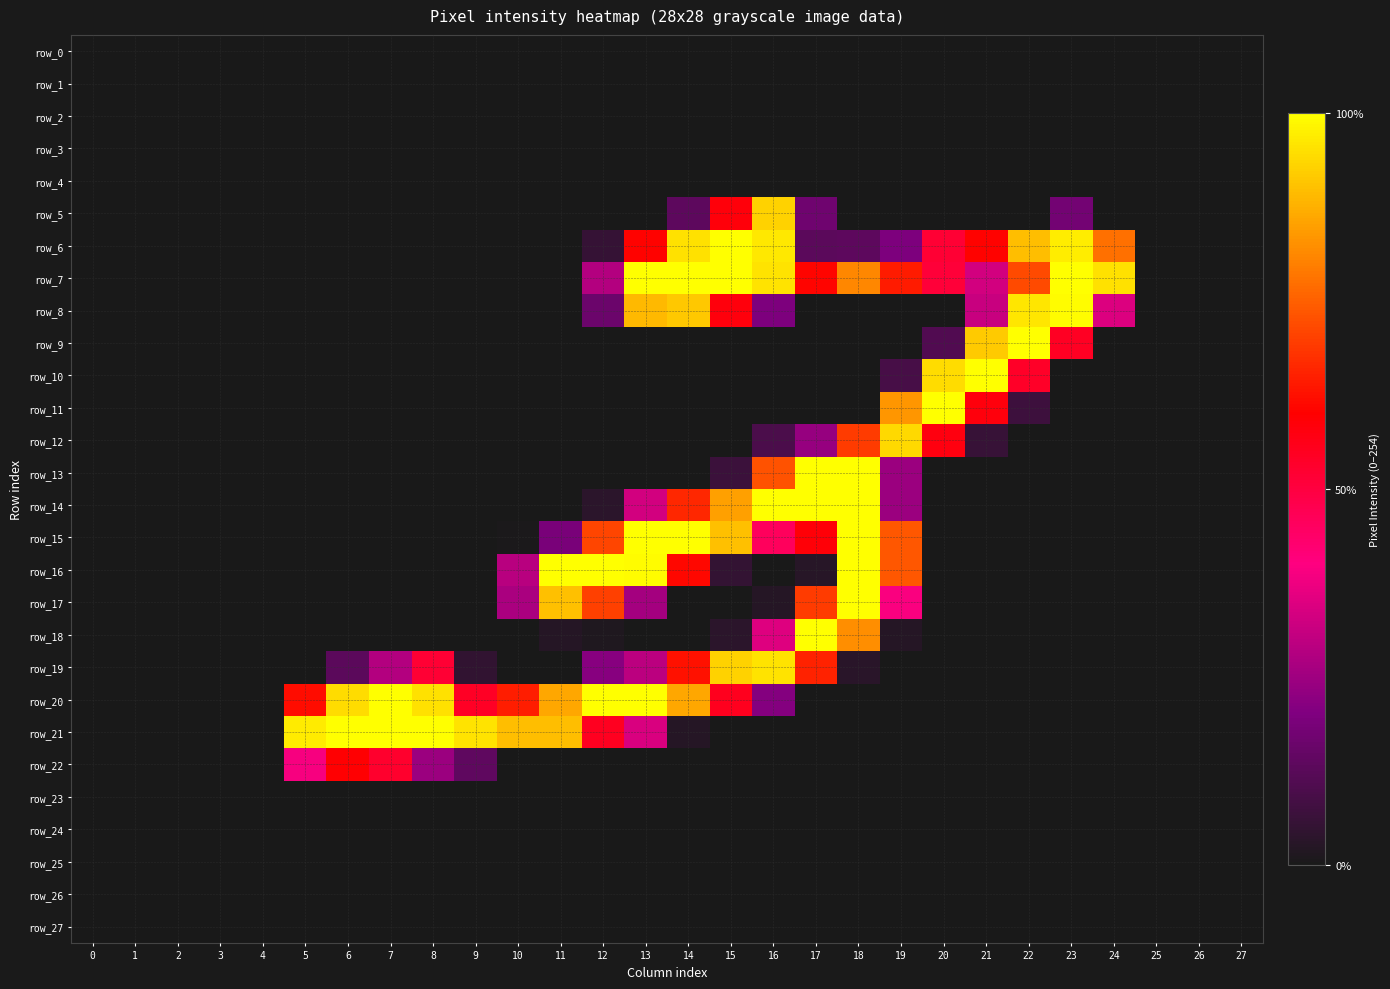

Reading right to left, transcribe all the data shown in this chart.

row_0: 27=0	26=0	25=0	24=0	23=0	22=0	21=0	20=0	19=0	18=0	17=0	16=0	15=0	14=0	13=0	12=0	11=0	10=0	9=0	8=0	7=0	6=0	5=0	4=0	3=0	2=0	1=0	0=0
row_1: 27=0	26=0	25=0	24=0	23=0	22=0	21=0	20=0	19=0	18=0	17=0	16=0	15=0	14=0	13=0	12=0	11=0	10=0	9=0	8=0	7=0	6=0	5=0	4=0	3=0	2=0	1=0	0=0
row_2: 27=0	26=0	25=0	24=0	23=0	22=0	21=0	20=0	19=0	18=0	17=0	16=0	15=0	14=0	13=0	12=0	11=0	10=0	9=0	8=0	7=0	6=0	5=0	4=0	3=0	2=0	1=0	0=0
row_3: 27=0	26=0	25=0	24=0	23=0	22=0	21=0	20=0	19=0	18=0	17=0	16=0	15=0	14=0	13=0	12=0	11=0	10=0	9=0	8=0	7=0	6=0	5=0	4=0	3=0	2=0	1=0	0=0
row_4: 27=0	26=0	25=0	24=0	23=0	22=0	21=0	20=0	19=0	18=0	17=0	16=0	15=0	14=0	13=0	12=0	11=0	10=0	9=0	8=0	7=0	6=0	5=0	4=0	3=0	2=0	1=0	0=0
row_5: 27=0	26=0	25=0	24=0	23=45	22=0	21=0	20=0	19=0	18=0	17=43	16=236	15=148	14=34	13=0	12=0	11=0	10=0	9=0	8=0	7=0	6=0	5=0	4=0	3=0	2=0	1=0	0=0
row_6: 27=0	26=0	25=0	24=197	23=247	22=228	21=153	20=131	19=50	18=34	17=33	16=245	15=254	14=242	13=153	12=14	11=0	10=0	9=0	8=0	7=0	6=0	5=0	4=0	3=0	2=0	1=0	0=0
row_7: 27=0	26=0	25=0	24=242	23=254	22=182	21=84	20=129	19=163	18=206	17=154	16=243	15=254	14=254	13=254	12=72	11=0	10=0	9=0	8=0	7=0	6=0	5=0	4=0	3=0	2=0	1=0	0=0
row_8: 27=0	26=0	25=0	24=88	23=253	22=244	21=80	20=0	19=0	18=0	17=0	16=50	15=147	14=232	13=226	12=41	11=0	10=0	9=0	8=0	7=0	6=0	5=0	4=0	3=0	2=0	1=0	0=0
row_9: 27=0	26=0	25=0	24=0	23=138	22=254	21=233	20=28	19=0	18=0	17=0	16=0	15=0	14=0	13=0	12=0	11=0	10=0	9=0	8=0	7=0	6=0	5=0	4=0	3=0	2=0	1=0	0=0
row_10: 27=0	26=0	25=0	24=0	23=0	22=136	21=254	20=240	19=23	18=0	17=0	16=0	15=0	14=0	13=0	12=0	11=0	10=0	9=0	8=0	7=0	6=0	5=0	4=0	3=0	2=0	1=0	0=0
row_11: 27=0	26=0	25=0	24=0	23=0	22=18	21=147	20=254	19=212	18=0	17=0	16=0	15=0	14=0	13=0	12=0	11=0	10=0	9=0	8=0	7=0	6=0	5=0	4=0	3=0	2=0	1=0	0=0
row_12: 27=0	26=0	25=0	24=0	23=0	22=0	21=15	20=146	19=239	18=176	17=60	16=25	15=0	14=0	13=0	12=0	11=0	10=0	9=0	8=0	7=0	6=0	5=0	4=0	3=0	2=0	1=0	0=0
row_13: 27=0	26=0	25=0	24=0	23=0	22=0	21=0	20=0	19=62	18=254	17=254	16=185	15=17	14=0	13=0	12=0	11=0	10=0	9=0	8=0	7=0	6=0	5=0	4=0	3=0	2=0	1=0	0=0
row_14: 27=0	26=0	25=0	24=0	23=0	22=0	21=0	20=0	19=62	18=254	17=254	16=254	15=216	14=168	13=84	12=9	11=0	10=0	9=0	8=0	7=0	6=0	5=0	4=0	3=0	2=0	1=0	0=0
row_15: 27=0	26=0	25=0	24=0	23=0	22=0	21=0	20=0	19=187	18=254	17=149	16=116	15=229	14=254	13=254	12=180	11=48	10=1	9=0	8=0	7=0	6=0	5=0	4=0	3=0	2=0	1=0	0=0
row_16: 27=0	26=0	25=0	24=0	23=0	22=0	21=0	20=0	19=187	18=254	17=7	16=0	15=13	14=155	13=253	12=254	11=254	10=74	9=0	8=0	7=0	6=0	5=0	4=0	3=0	2=0	1=0	0=0
row_17: 27=0	26=0	25=0	24=0	23=0	22=0	21=0	20=0	19=100	18=254	17=176	16=6	15=0	14=0	13=66	12=178	11=229	10=68	9=0	8=0	7=0	6=0	5=0	4=0	3=0	2=0	1=0	0=0
row_18: 27=0	26=0	25=0	24=0	23=0	22=0	21=0	20=0	19=6	18=209	17=254	16=89	15=9	14=0	13=0	12=3	11=6	10=0	9=0	8=0	7=0	6=0	5=0	4=0	3=0	2=0	1=0	0=0
row_19: 27=0	26=0	25=0	24=0	23=0	22=0	21=0	20=0	19=0	18=8	17=166	16=243	15=236	14=159	13=75	12=54	11=0	10=0	9=12	8=131	7=72	6=33	5=0	4=0	3=0	2=0	1=0	0=0
row_20: 27=0	26=0	25=0	24=0	23=0	22=0	21=0	20=0	19=0	18=0	17=0	16=53	15=140	14=219	13=254	12=254	11=219	10=164	9=137	8=242	7=254	6=240	5=157	4=0	3=0	2=0	1=0	0=0
row_21: 27=0	26=0	25=0	24=0	23=0	22=0	21=0	20=0	19=0	18=0	17=0	16=0	15=0	14=6	13=87	12=139	11=228	10=228	9=243	8=254	7=254	6=254	5=246	4=0	3=0	2=0	1=0	0=0
row_22: 27=0	26=0	25=0	24=0	23=0	22=0	21=0	20=0	19=0	18=0	17=0	16=0	15=0	14=0	13=0	12=0	11=0	10=0	9=35	8=62	7=134	6=151	5=99	4=0	3=0	2=0	1=0	0=0
row_23: 27=0	26=0	25=0	24=0	23=0	22=0	21=0	20=0	19=0	18=0	17=0	16=0	15=0	14=0	13=0	12=0	11=0	10=0	9=0	8=0	7=0	6=0	5=0	4=0	3=0	2=0	1=0	0=0
row_24: 27=0	26=0	25=0	24=0	23=0	22=0	21=0	20=0	19=0	18=0	17=0	16=0	15=0	14=0	13=0	12=0	11=0	10=0	9=0	8=0	7=0	6=0	5=0	4=0	3=0	2=0	1=0	0=0
row_25: 27=0	26=0	25=0	24=0	23=0	22=0	21=0	20=0	19=0	18=0	17=0	16=0	15=0	14=0	13=0	12=0	11=0	10=0	9=0	8=0	7=0	6=0	5=0	4=0	3=0	2=0	1=0	0=0
row_26: 27=0	26=0	25=0	24=0	23=0	22=0	21=0	20=0	19=0	18=0	17=0	16=0	15=0	14=0	13=0	12=0	11=0	10=0	9=0	8=0	7=0	6=0	5=0	4=0	3=0	2=0	1=0	0=0
row_27: 27=0	26=0	25=0	24=0	23=0	22=0	21=0	20=0	19=0	18=0	17=0	16=0	15=0	14=0	13=0	12=0	11=0	10=0	9=0	8=0	7=0	6=0	5=0	4=0	3=0	2=0	1=0	0=0